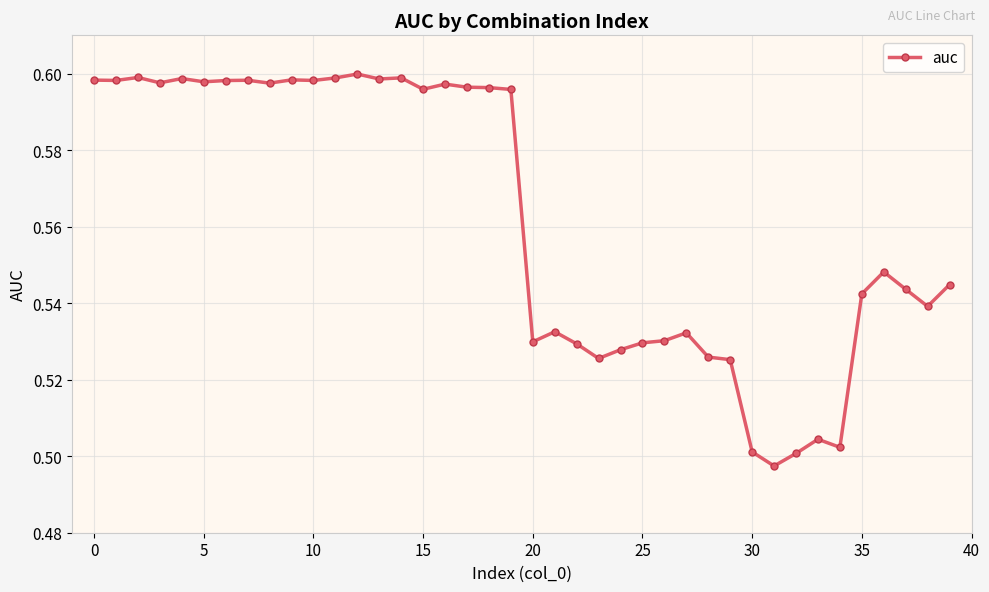

True or false: the data has more than 2 interior local peaks.

True